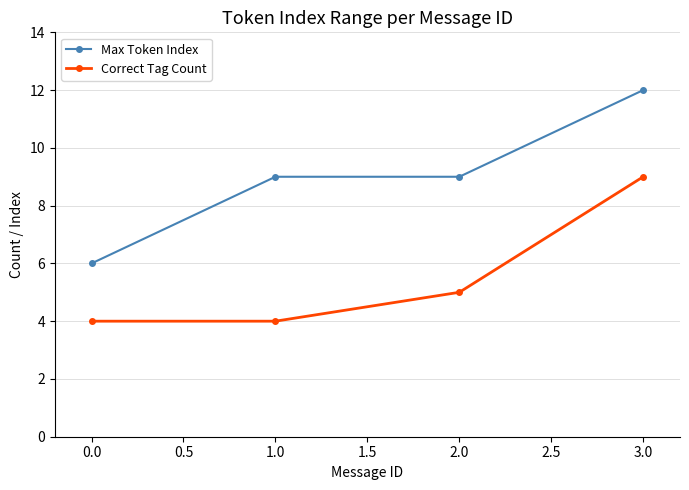

What position from the left is 3.0?

4